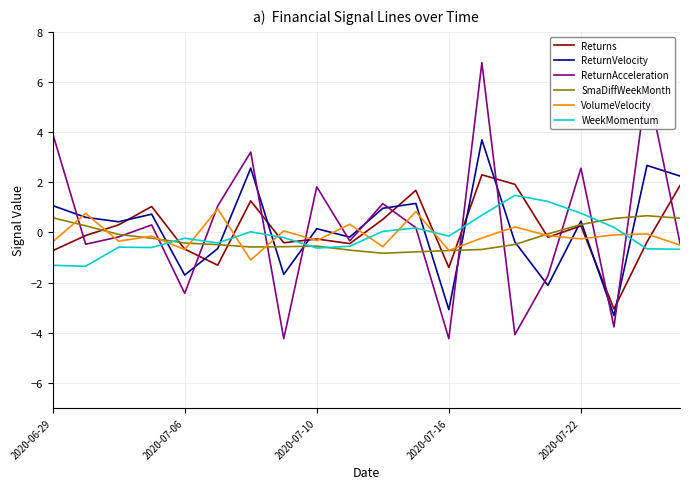

What is the difference between the second highest and minimum values in the ReturnAcceleration series?

10.2